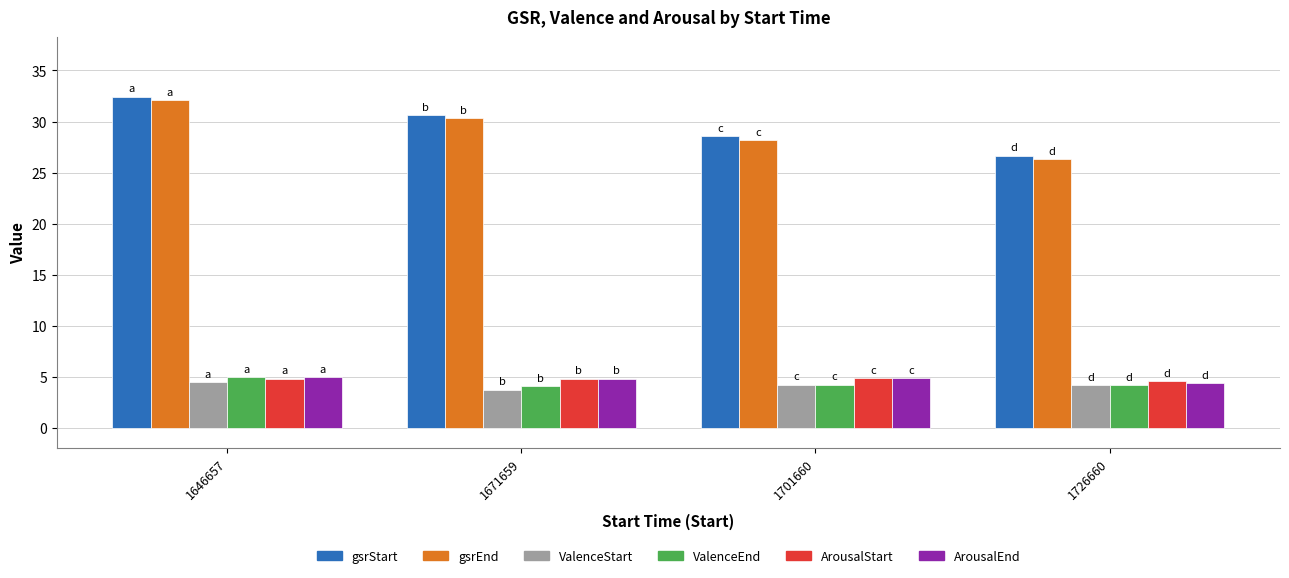

Rank the categories by gsrEnd value from lowest to highest.

1726660, 1701660, 1671659, 1646657